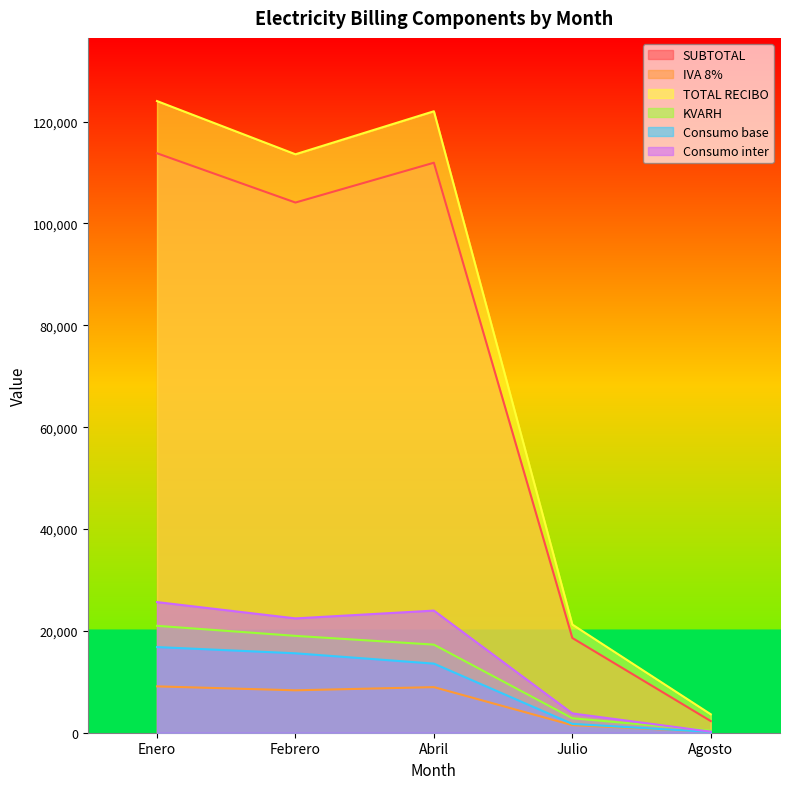

What is the total value across all series at Agosto?

6861.9